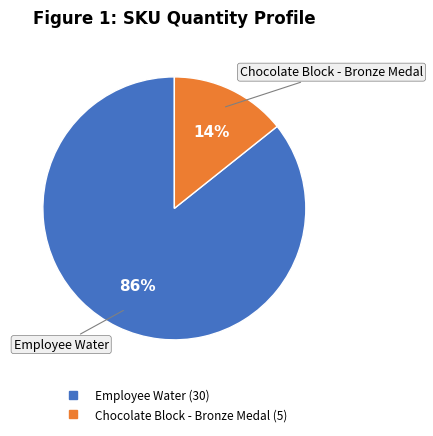

What percentage is the Employee Water slice, to the nearest percent?

86%